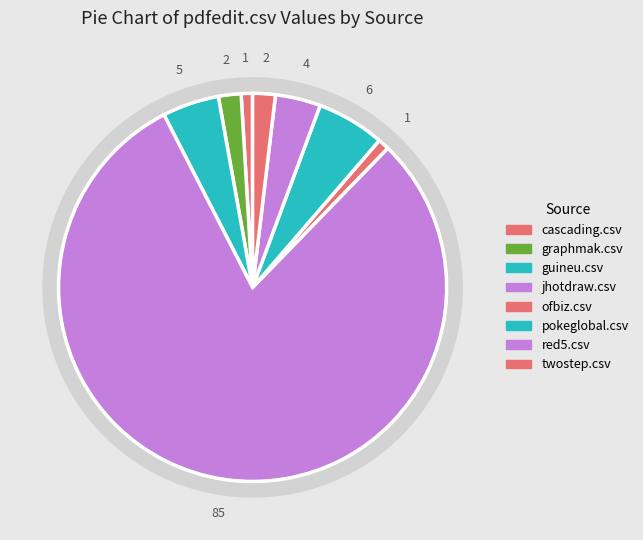

To the nearest percent, what is the combined percentage of guineu.csv and red5.csv?

8%